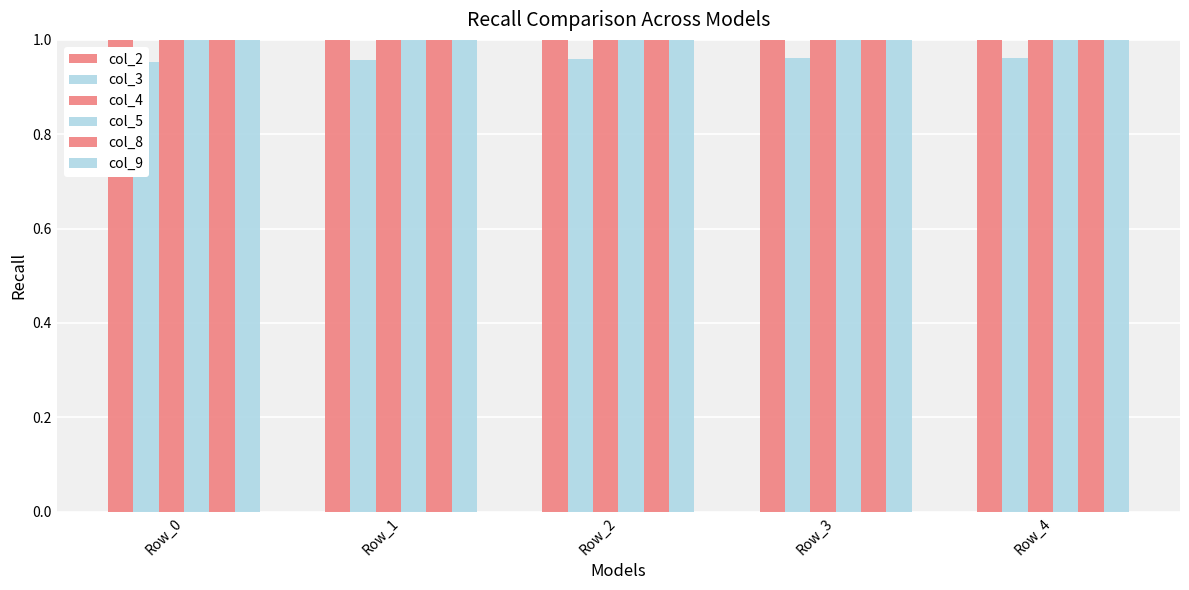

What is the sum of all col_3 values?

4.8